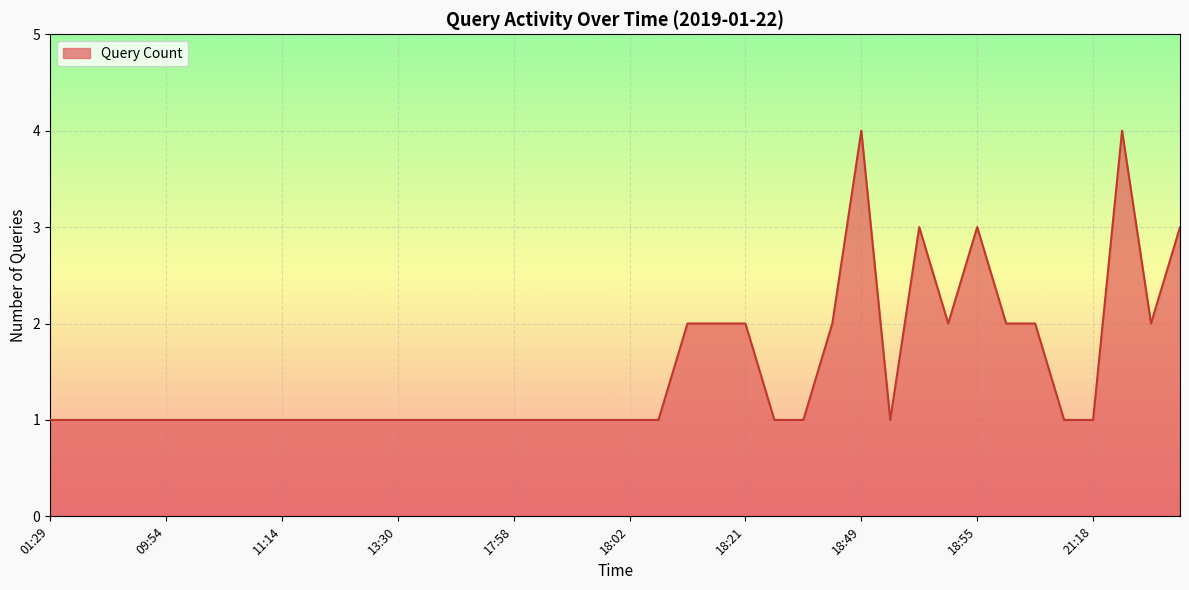

What is the maximum value shown in the chart?

4